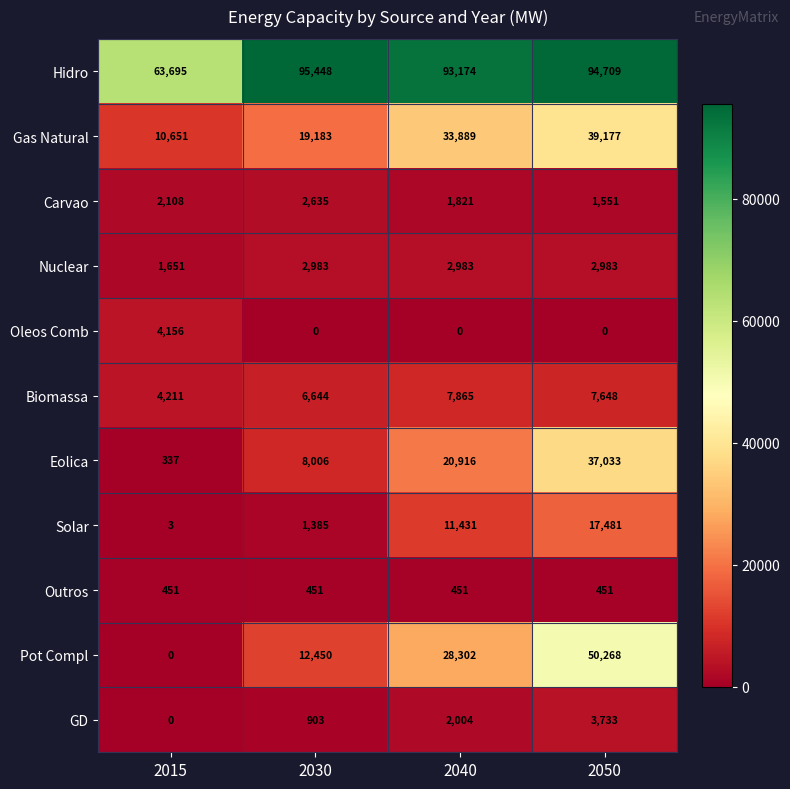

What is the difference between the maximum and minimum values in the Solar series?

17478